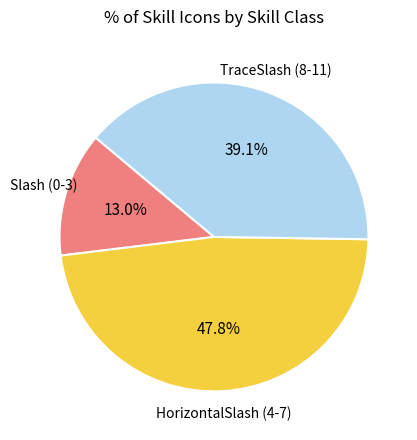

Does any single category account for the majority?

No